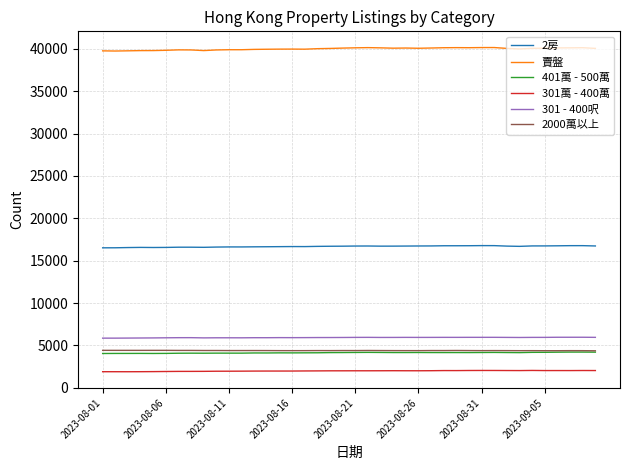

What is the highest value of the 2房 series?

16776